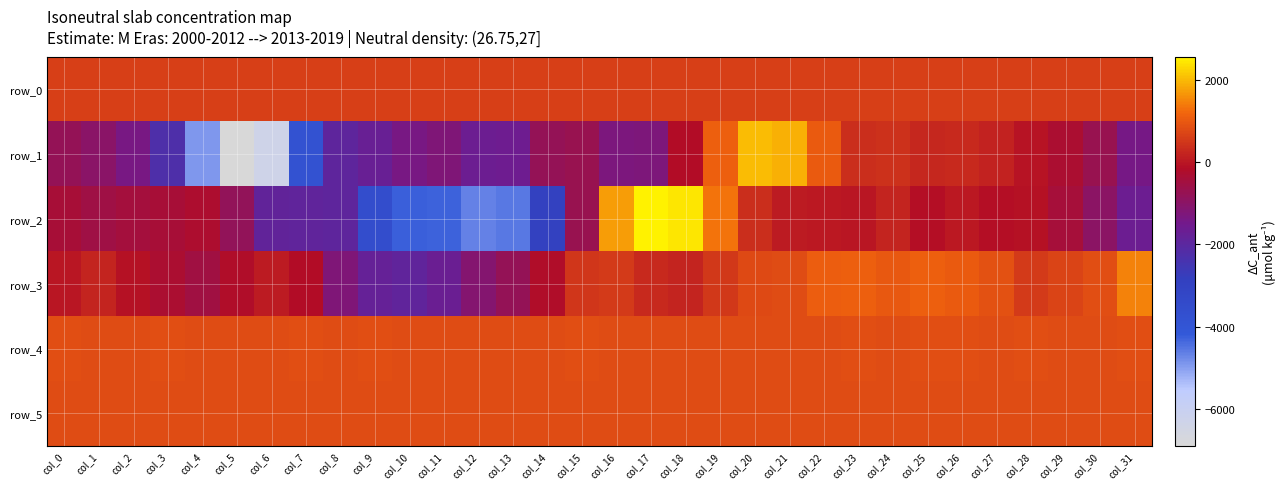

Rank the categories by row_2 value from lowest to highest.

col_12, col_13, col_11, col_10, col_9, col_14, col_8, col_7, col_6, col_31, col_30, col_5, col_15, col_1, col_2, col_29, col_0, col_3, col_4, col_25, col_27, col_28, col_23, col_26, col_22, col_21, col_24, col_20, col_19, col_16, col_18, col_17